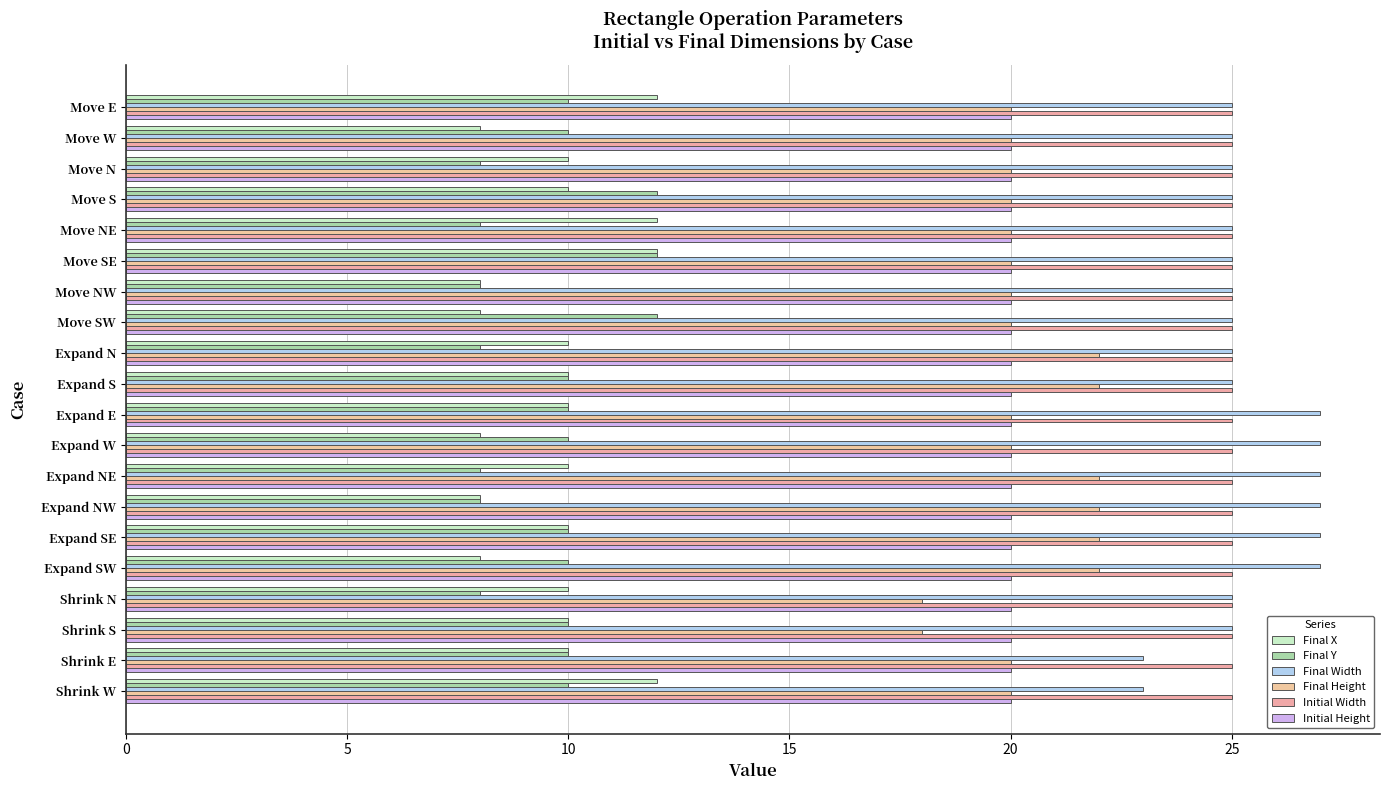

Which series has the largest total across all categories?

Final Width